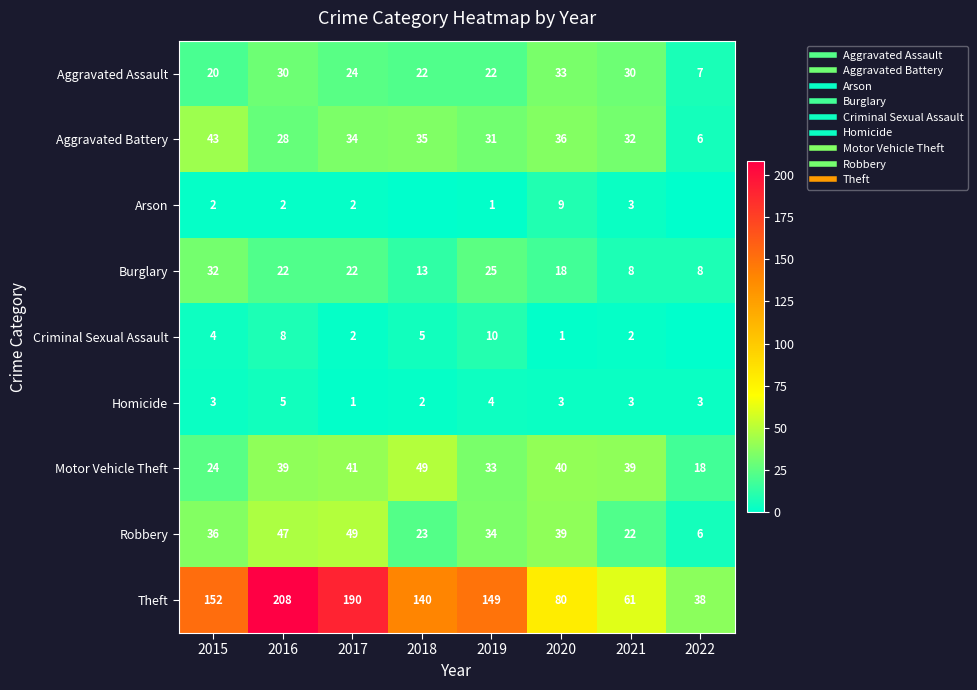

What is the total value across all series at 2020?

259